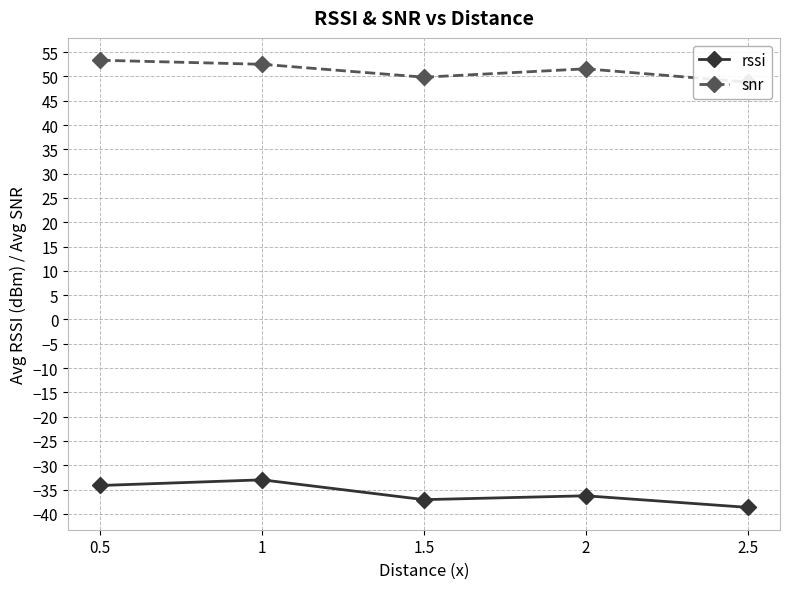

True or false: snr and rssi intersect in this chart.

False